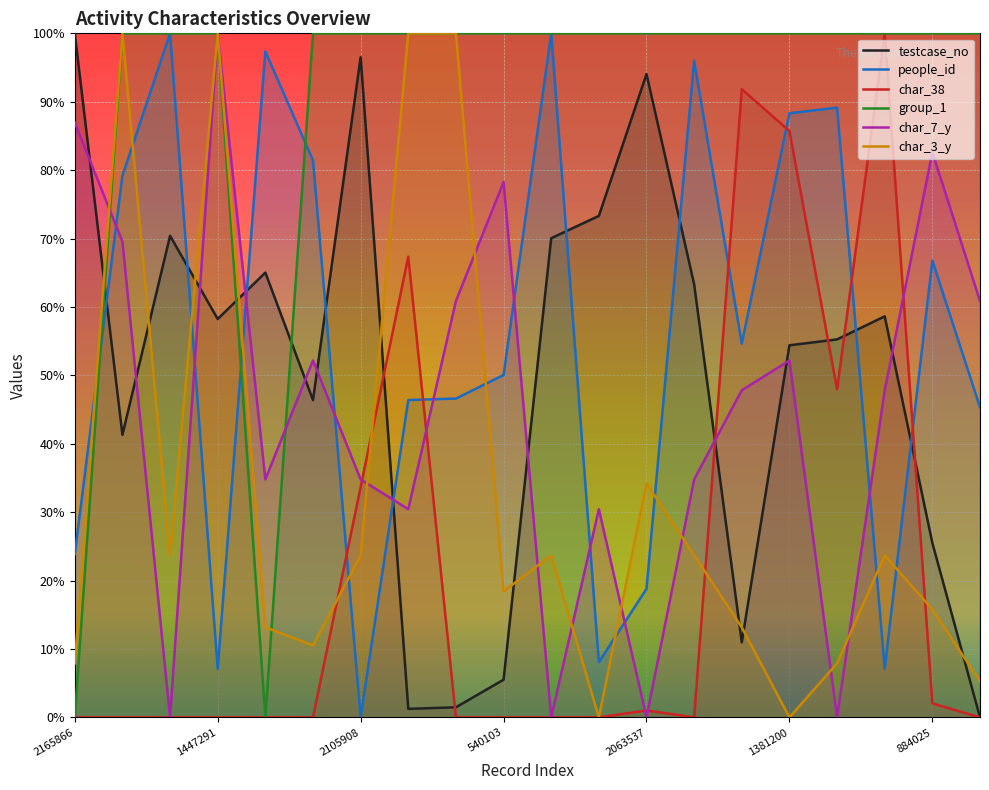

Which category has the lowest value in the people_id series?

2105908